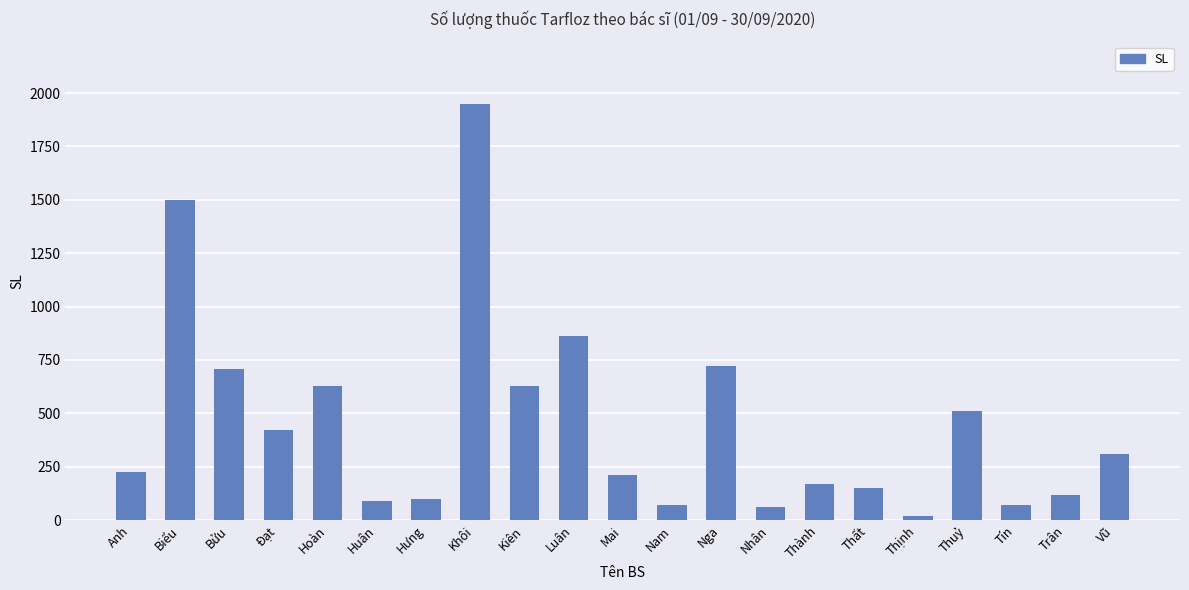

What is the label of the 12th bar from the right?

Luân